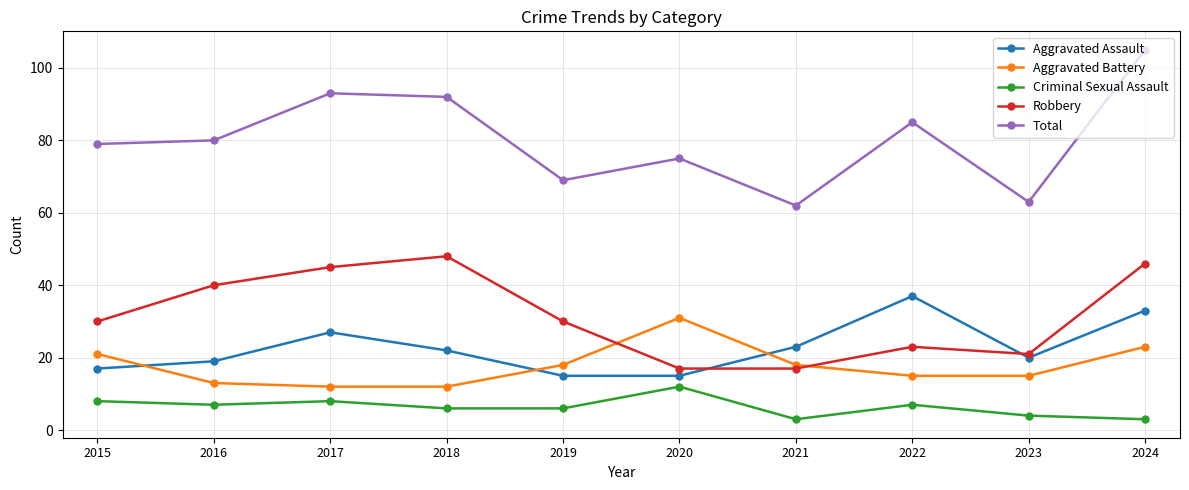

What is the value of the Criminal Sexual Assault point at the 8th from the left?

7